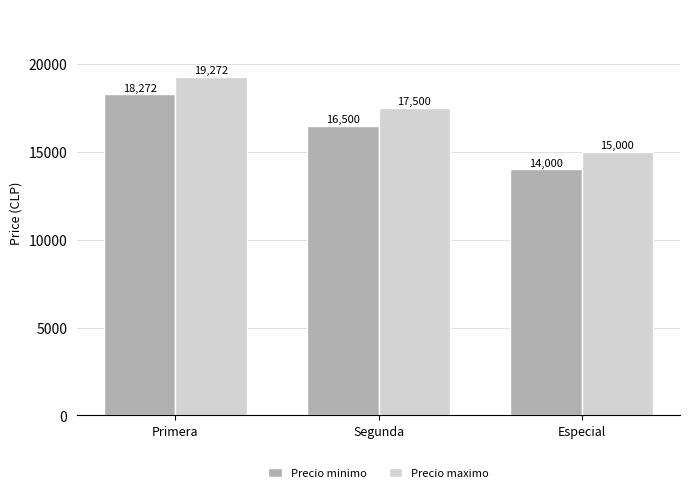

Reading left to right, extract all data points from this chart.

Precio minimo: Primera=18272	Segunda=16500	Especial=14000
Precio maximo: Primera=19272	Segunda=17500	Especial=15000